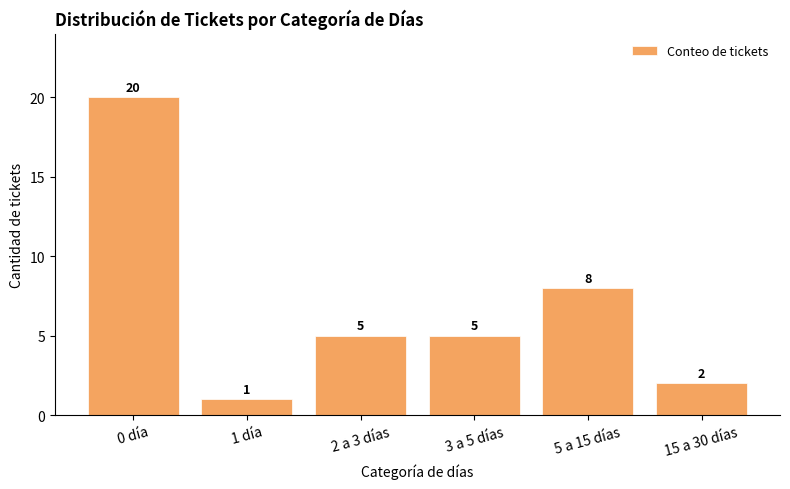

How many bars are there in total?

6